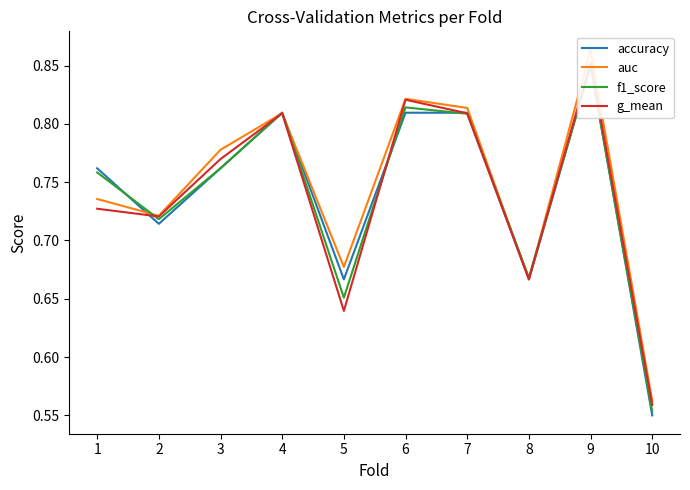

What is the minimum value shown in the chart?

0.6